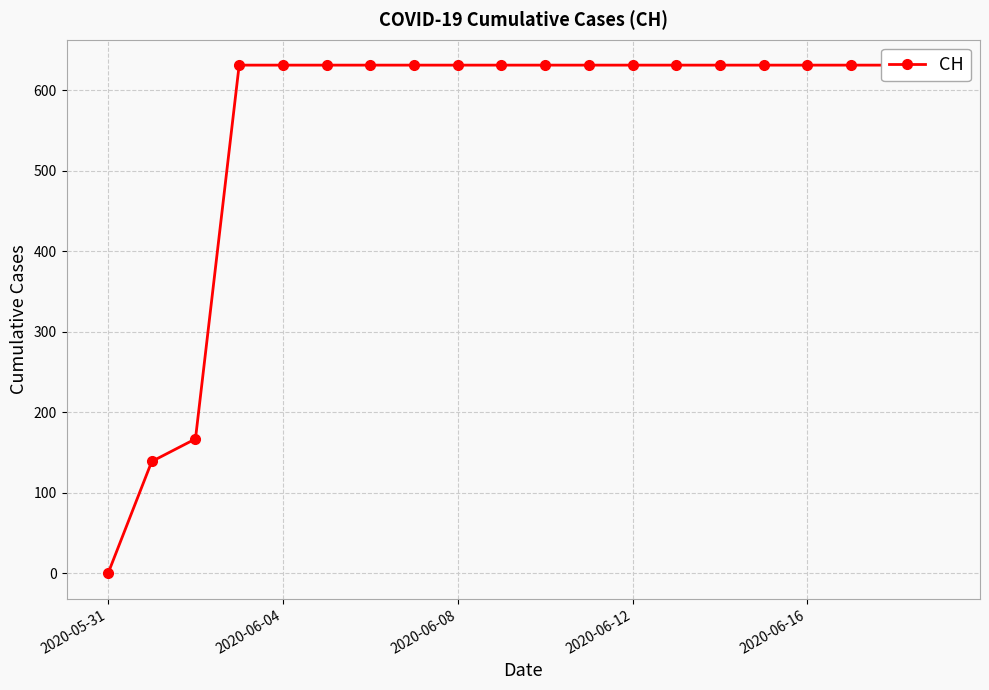

What is the sum of all values?

11033